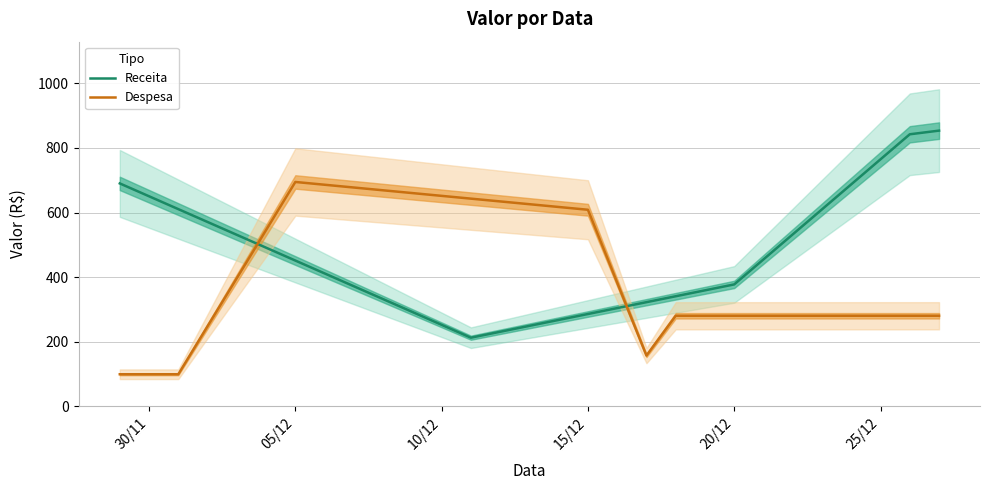

Reading left to right, extract all data points from this chart.

Receita: 690.2	610.7	451.5	212.8	286.1	322.7	341.1	377.7	842.3	853.6
Despesa: 99.7	99.7	694.8	643.1	608.7	157.5	280.6	280.6	280.6	280.6